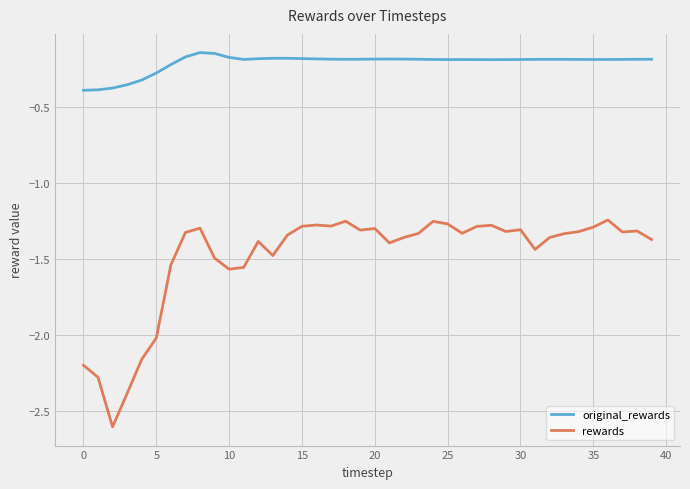

What is the sum of all rewards values?

-59.4